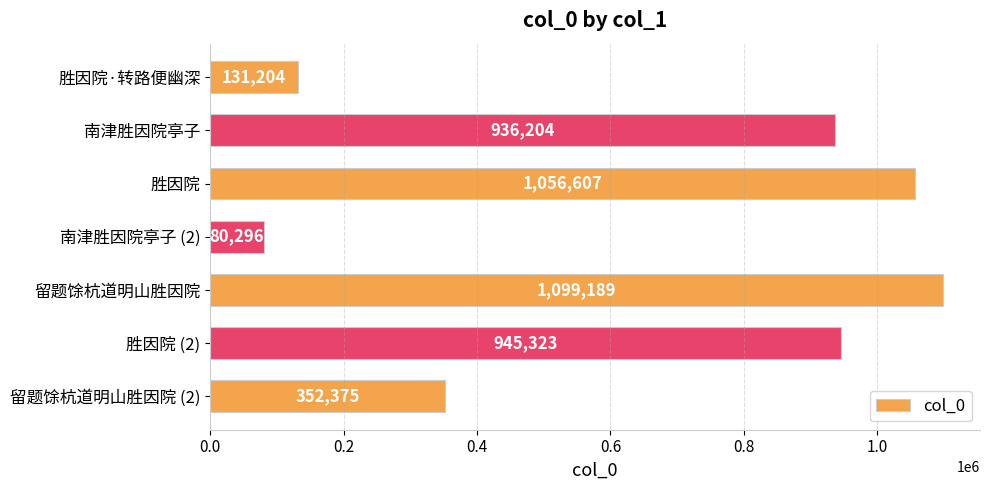

What position from the bottom is 南津胜因院亭子 (2)?

4